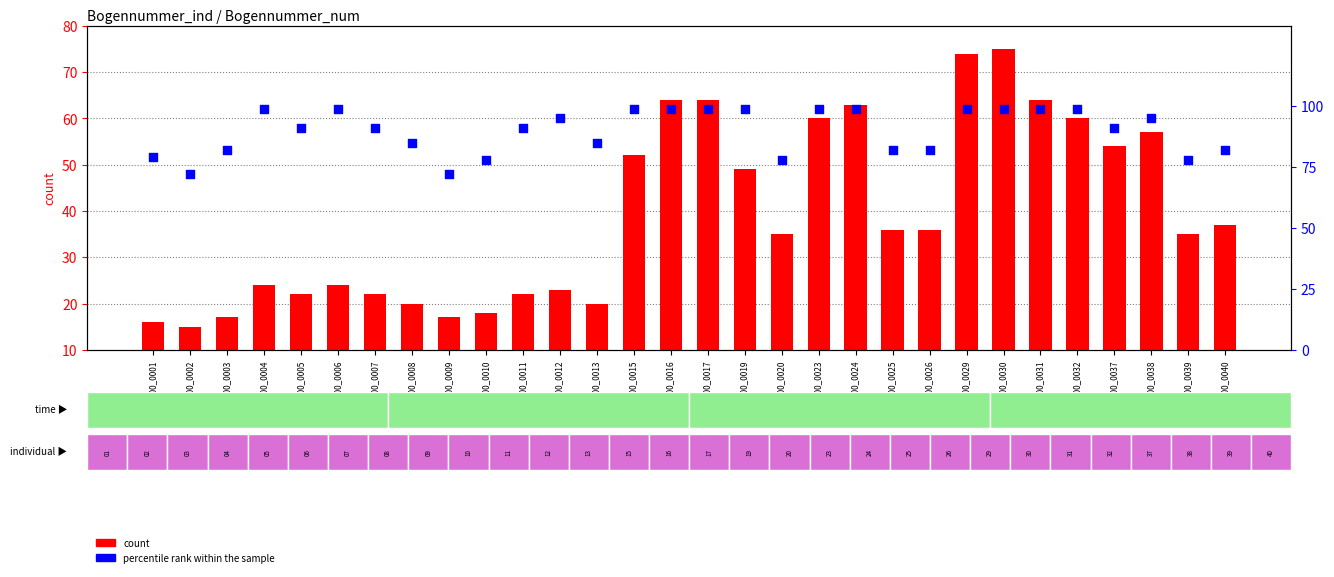

Which series reaches the minimum Y coordinate?

count